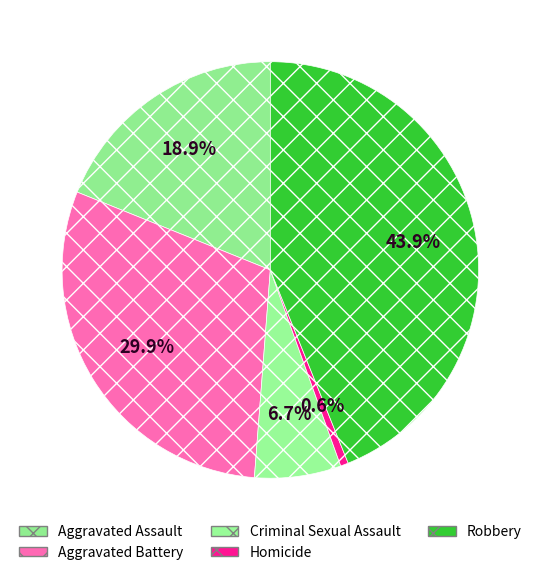

Rank the categories by value from highest to lowest.

Robbery, Aggravated Battery, Aggravated Assault, Criminal Sexual Assault, Homicide